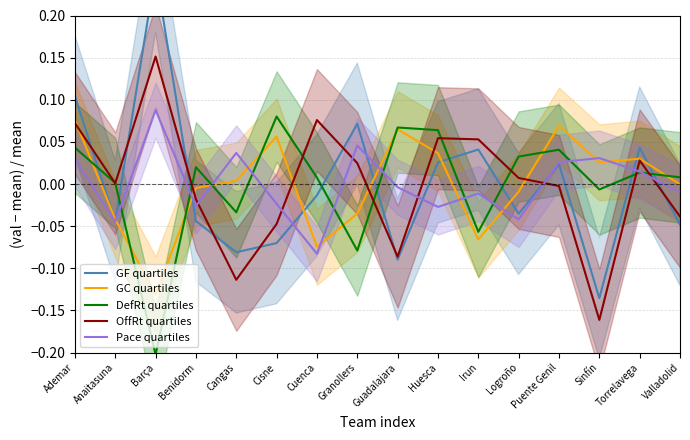

What is the total value across all series at Anaitasuna?

-0.1